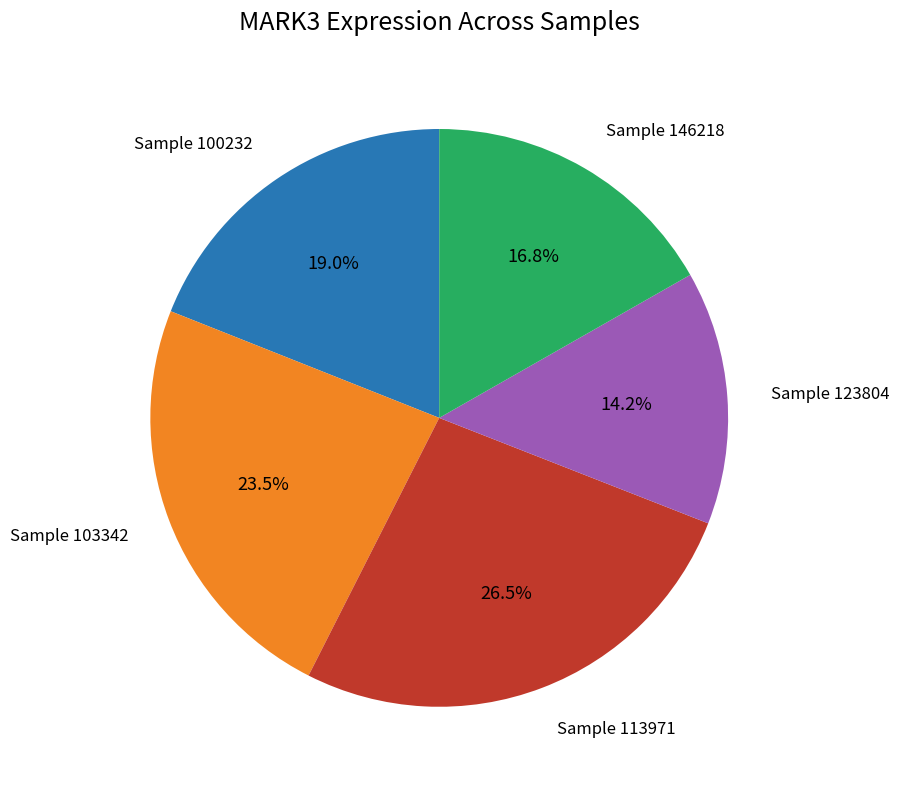

Does any single category account for the majority?

No